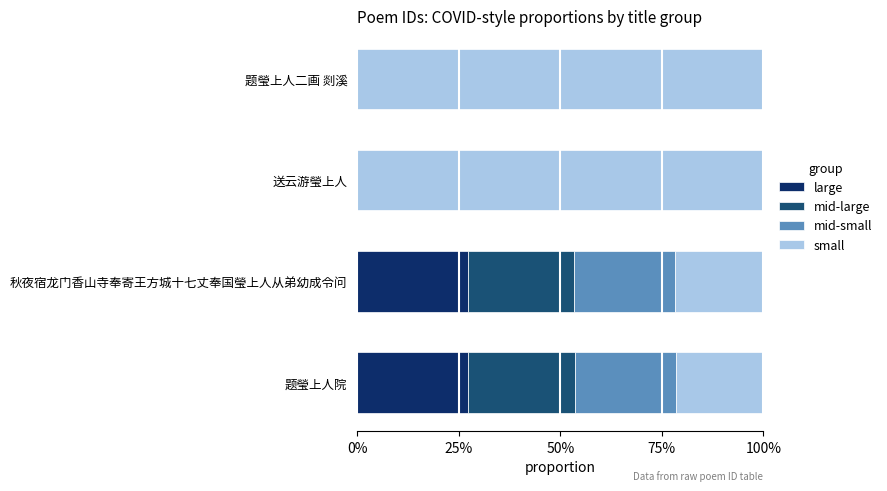

What are all the series names shown in the legend?

large, mid-large, mid-small, small